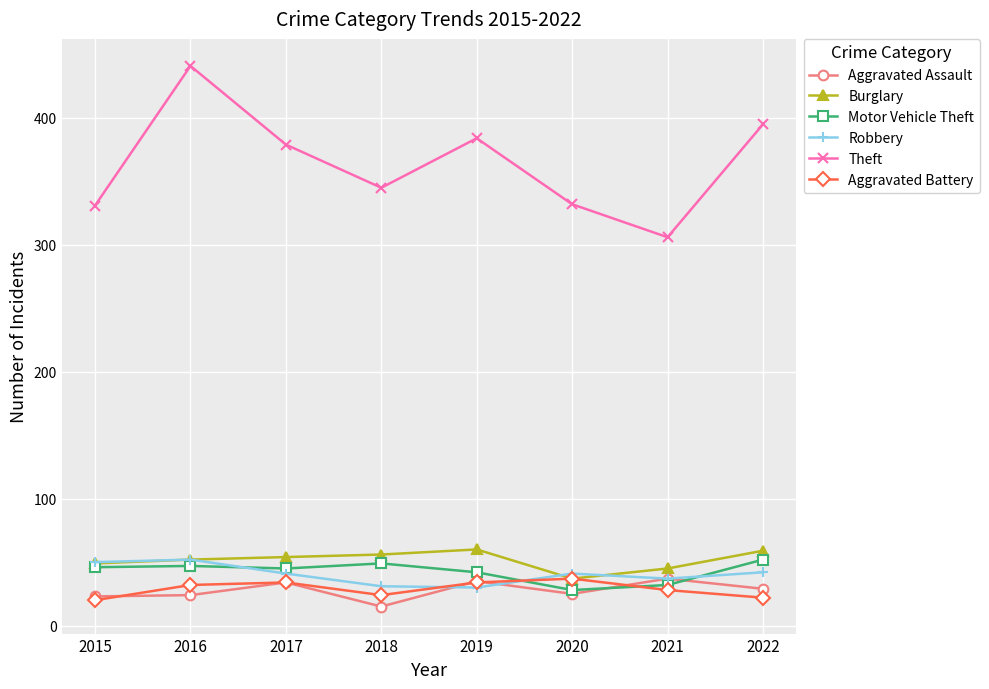

True or false: Aggravated Assault and Theft cross at least once.

False